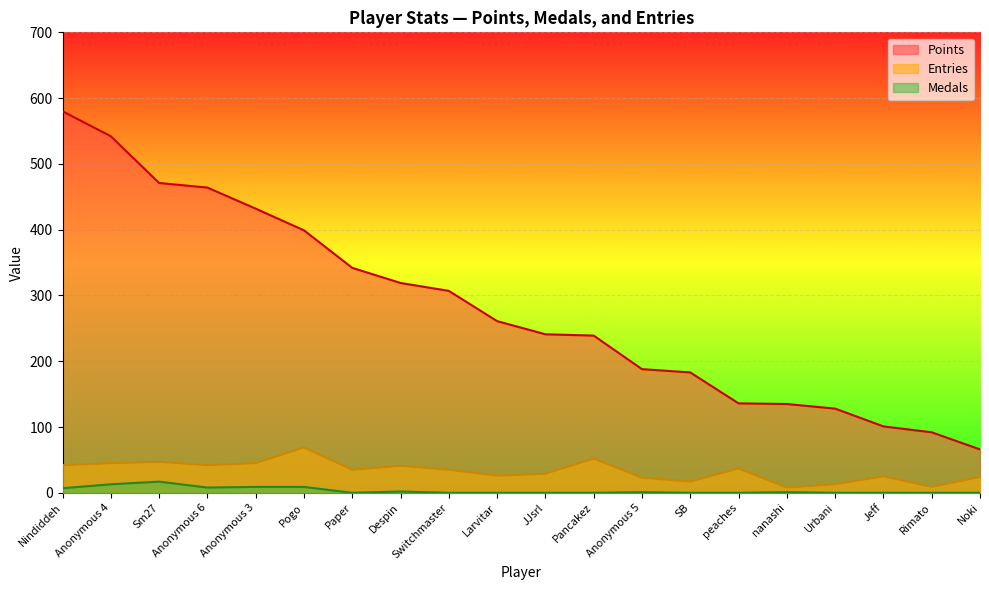

Reading left to right, what are all the values shown in this chart?

Points: Nindiddeh=580	Anonymous 4=542	Sm27=471	Anonymous 6=464	Anonymous 3=432	Pogo=399	Paper=342	Despin=319	Switchmaster=307	Larvitar=261	JJsrl=241	Pancakez=239	Anonymous 5=188	SB=183	peaches=136	nanashi=135	Urbani=128	Jeff=101	Rimato=92	Noki=66
Medals: Nindiddeh=7	Anonymous 4=13	Sm27=17	Anonymous 6=8	Anonymous 3=9	Pogo=9	Paper=0	Despin=2	Switchmaster=0	Larvitar=0	JJsrl=0	Pancakez=0	Anonymous 5=1	SB=0	peaches=0	nanashi=1	Urbani=0	Jeff=0	Rimato=0	Noki=0
Entries: Nindiddeh=42	Anonymous 4=45	Sm27=47	Anonymous 6=42	Anonymous 3=45	Pogo=69	Paper=35	Despin=41	Switchmaster=35	Larvitar=26	JJsrl=29	Pancakez=52	Anonymous 5=23	SB=17	peaches=37	nanashi=8	Urbani=13	Jeff=25	Rimato=9	Noki=24